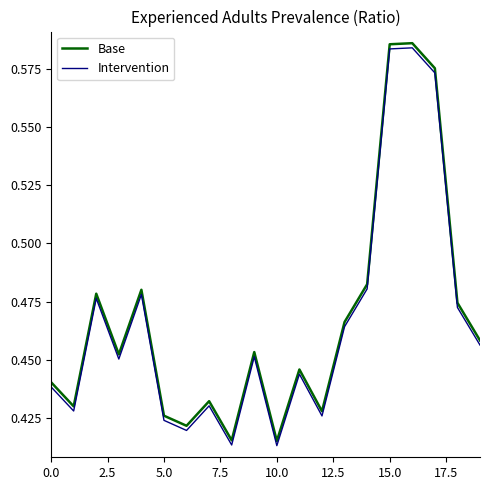

True or false: Intervention and Base intersect in this chart.

False